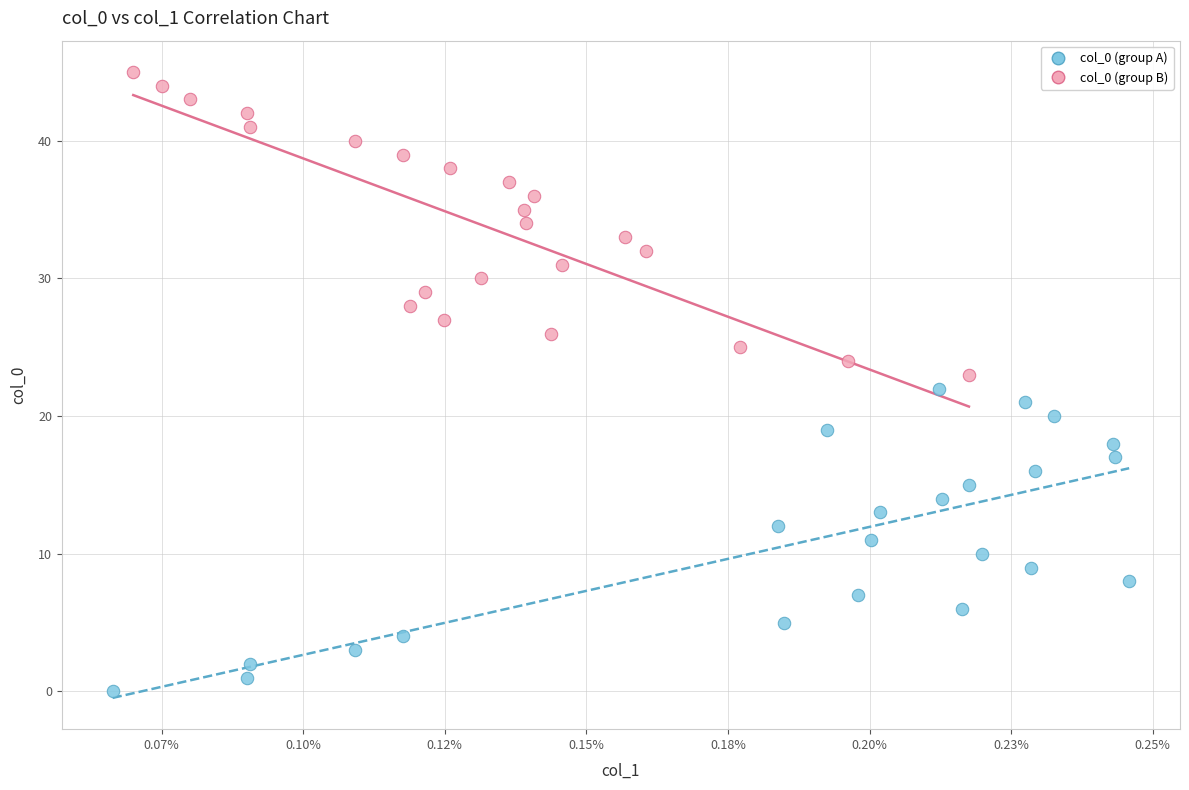

Which series reaches the maximum Y coordinate?

col_0 (group B)